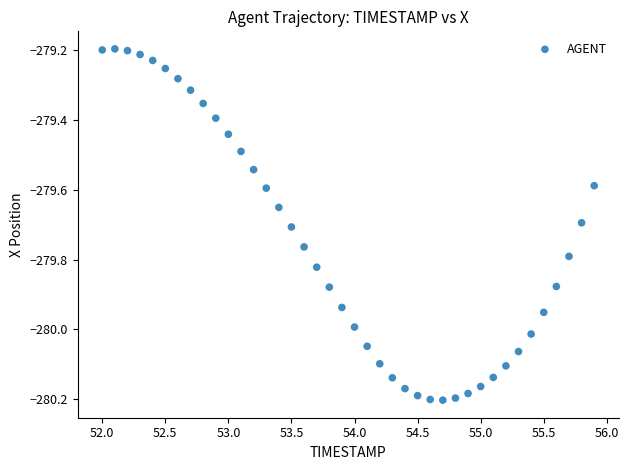

What is the range of X values (max minus min)?

3.9